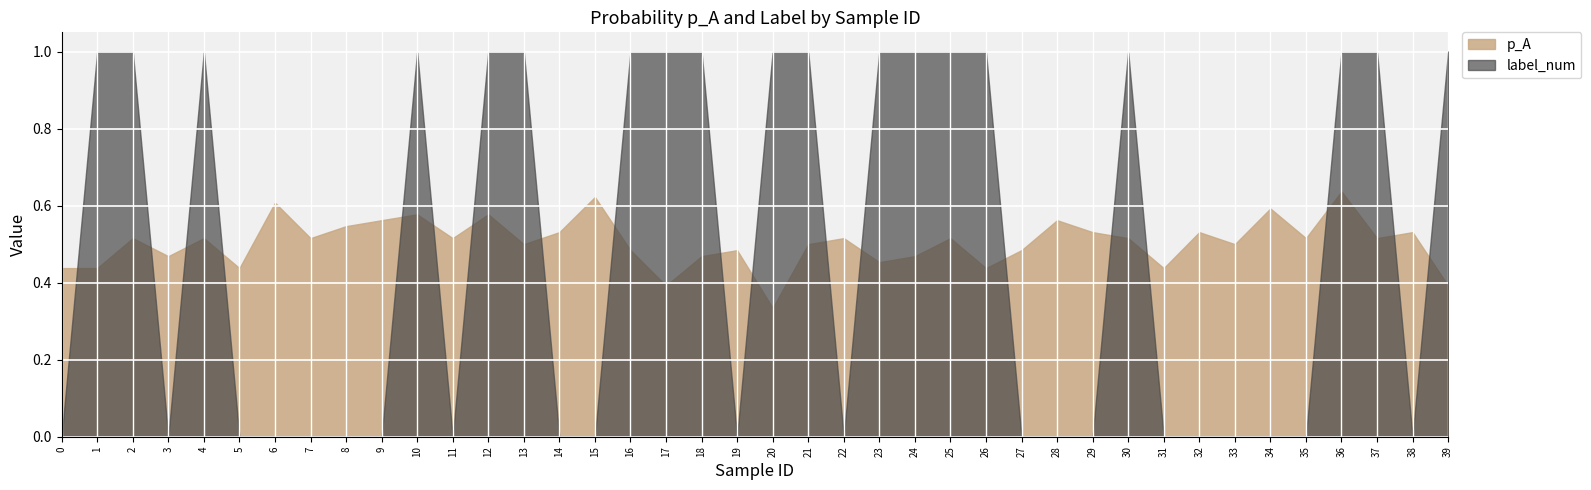

At how many categories does at least one series exceed 0?

40